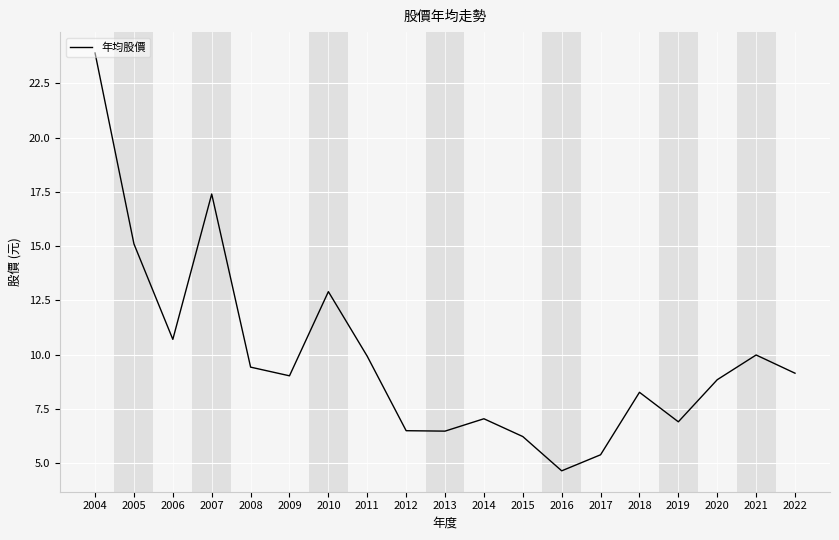

True or false: the data shows 4.6 at 2016.

True